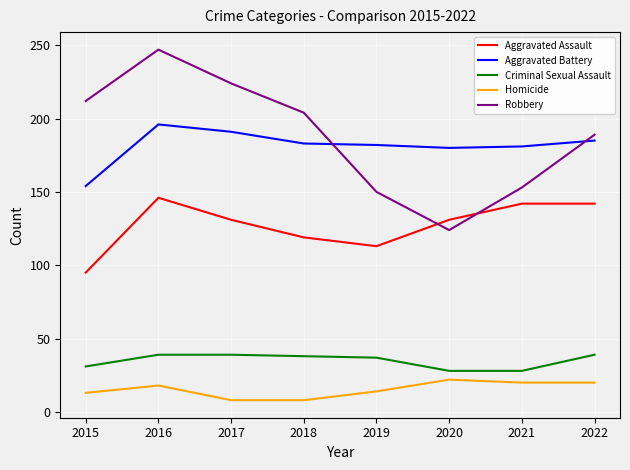

What is the lowest value of the Criminal Sexual Assault series?

28